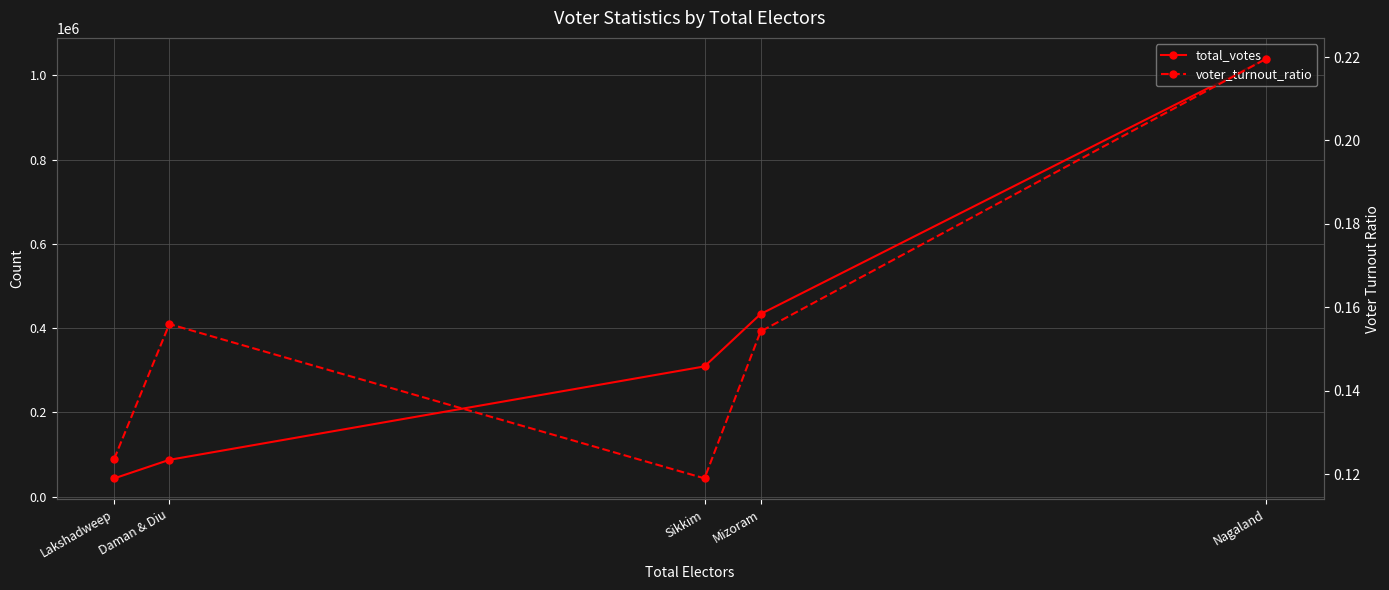

Which series has the largest total across all categories?

total_votes